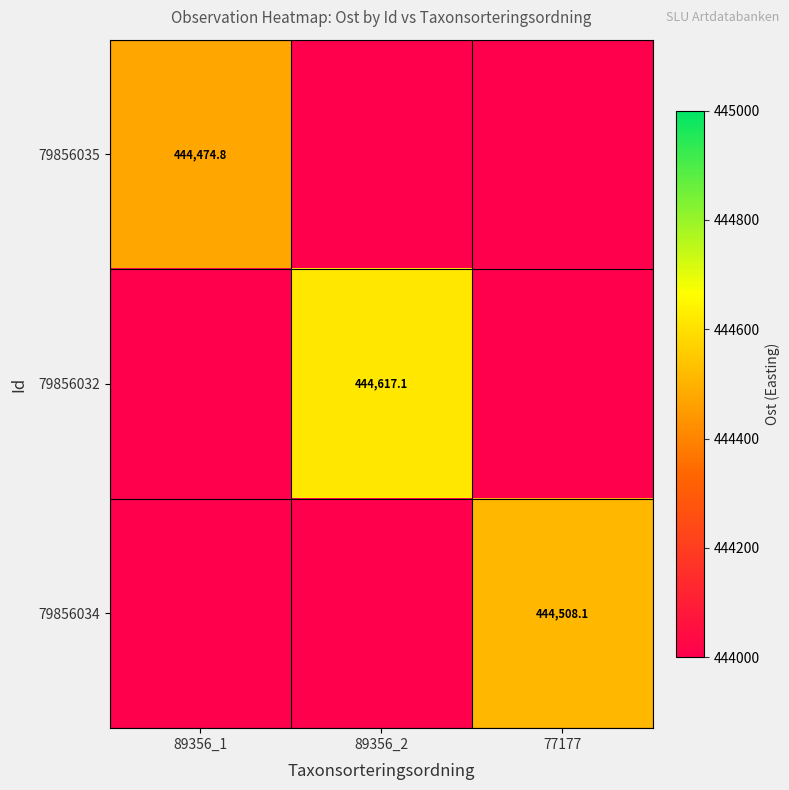

At 89356_2, list the series in order from smallest to largest.

79856035, 79856032, 79856034